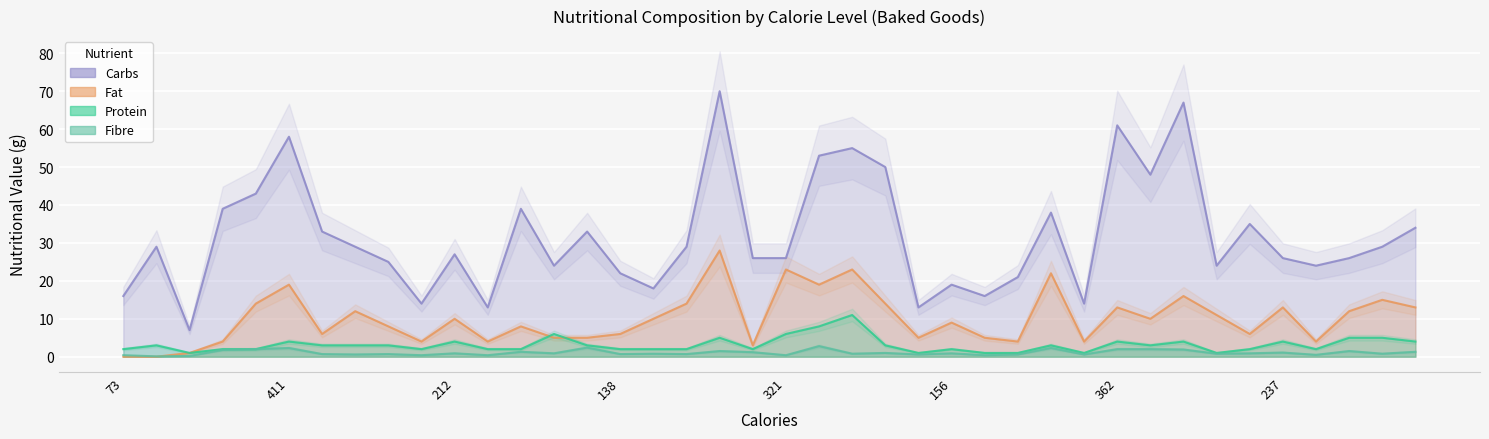

Which series has the widest spread of values?

Carbs